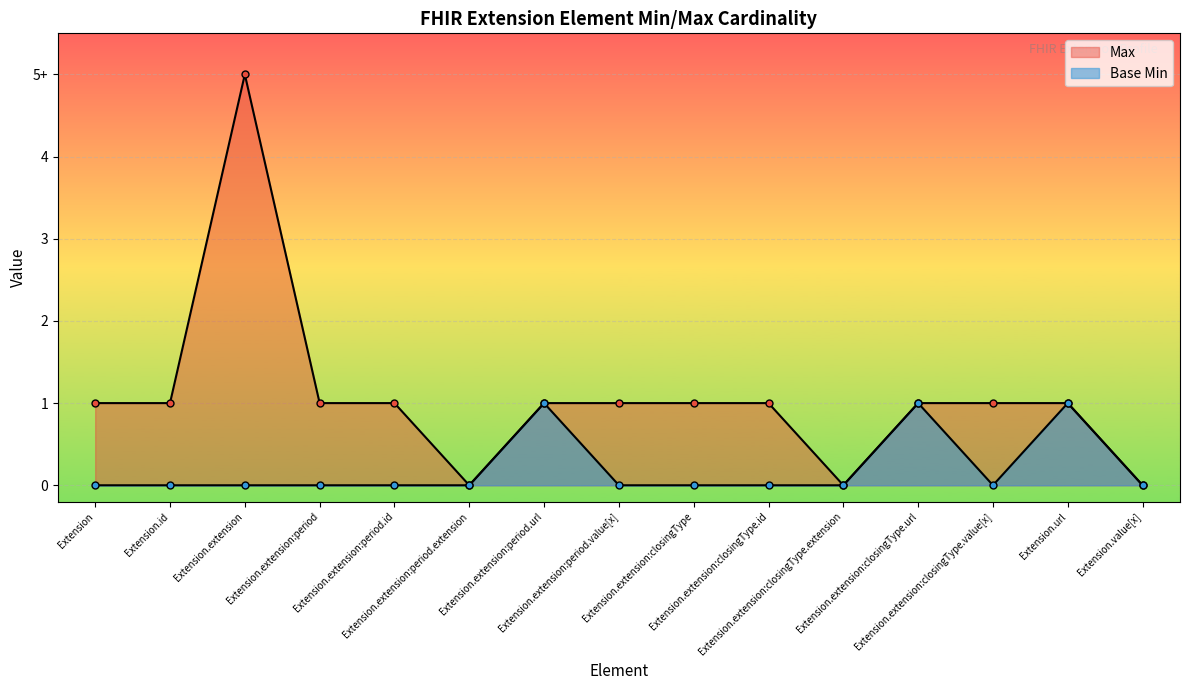

Which category has the highest value across all series?

Extension.extension:period.url